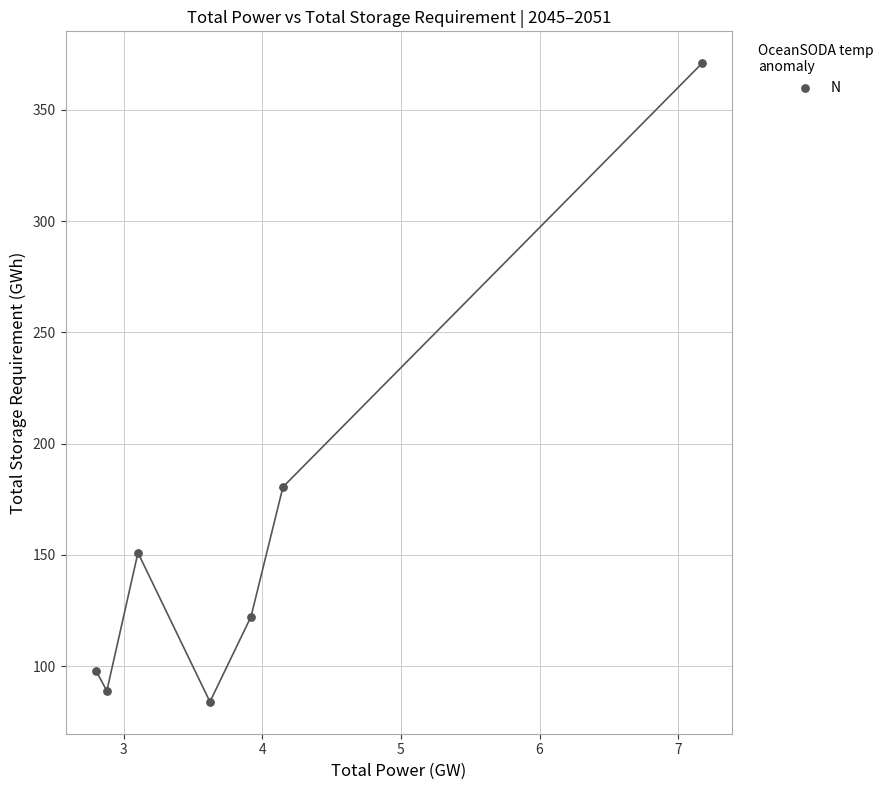

What Y value in the scatter plot is closest to 227?

180.5